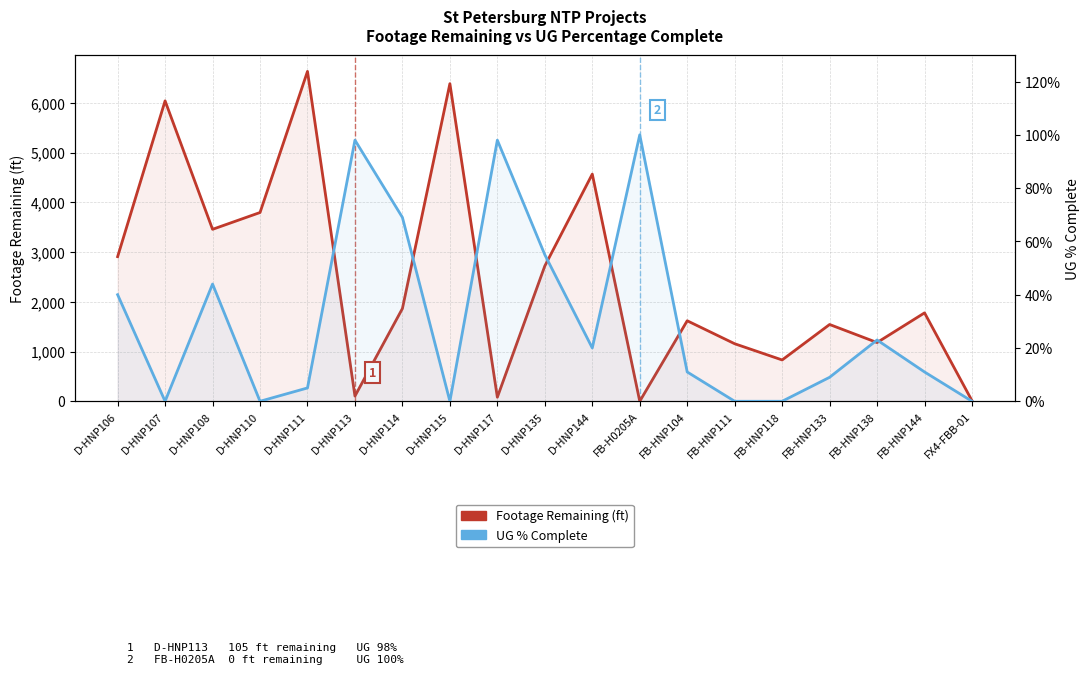

Reading left to right, transcribe all the data shown in this chart.

Footage Remaining (ft): D-HNP106=2908.0	D-HNP107=6041.0	D-HNP108=3458.0	D-HNP110=3796.0	D-HNP111=6634.0	D-HNP113=105.0	D-HNP114=1865.0	D-HNP115=6387.0	D-HNP117=81.0	D-HNP135=2721.0	D-HNP144=4568.0	FB-H0205A=0.0	FB-HNP104=1619.0	FB-HNP111=1157.0	FB-HNP118=831.0	FB-HNP133=1544.0	FB-HNP138=1181.0	FB-HNP144=1778.0	FX4-FBB-01=11.0
UG % Complete: D-HNP106=40.0	D-HNP107=0.0	D-HNP108=44.0	D-HNP110=0.0	D-HNP111=5.0	D-HNP113=98.0	D-HNP114=69.0	D-HNP115=0.0	D-HNP117=98.0	D-HNP135=55.0	D-HNP144=20.0	FB-H0205A=100.0	FB-HNP104=11.0	FB-HNP111=0.0	FB-HNP118=0.0	FB-HNP133=9.0	FB-HNP138=23.0	FB-HNP144=11.0	FX4-FBB-01=0.0